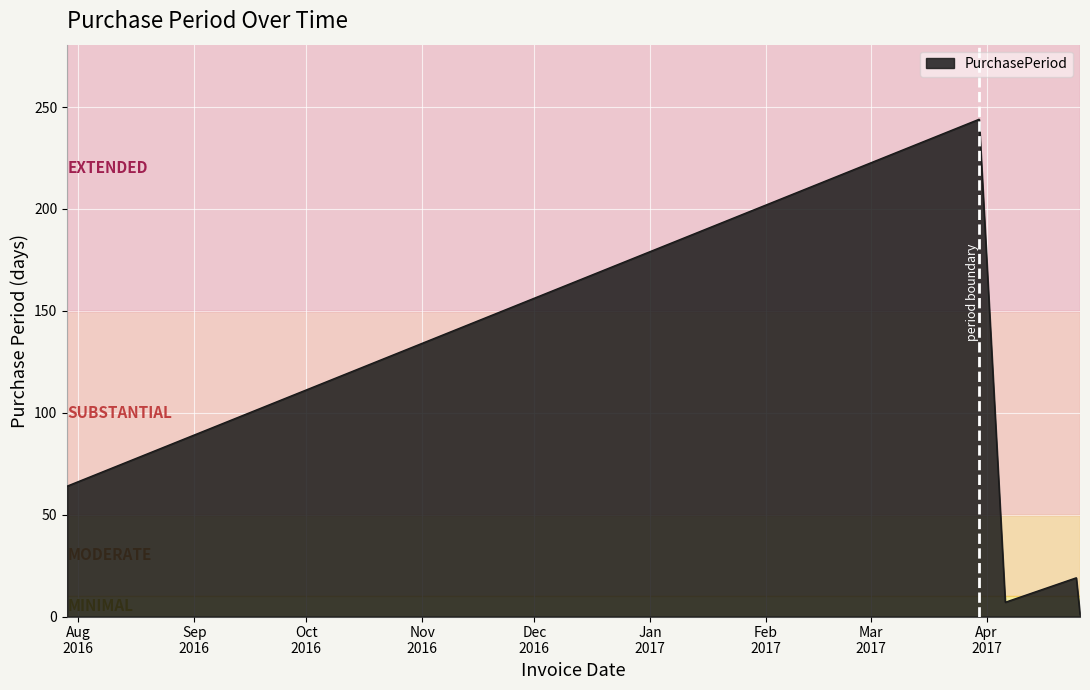

What is the difference between the maximum and second lowest values?

237